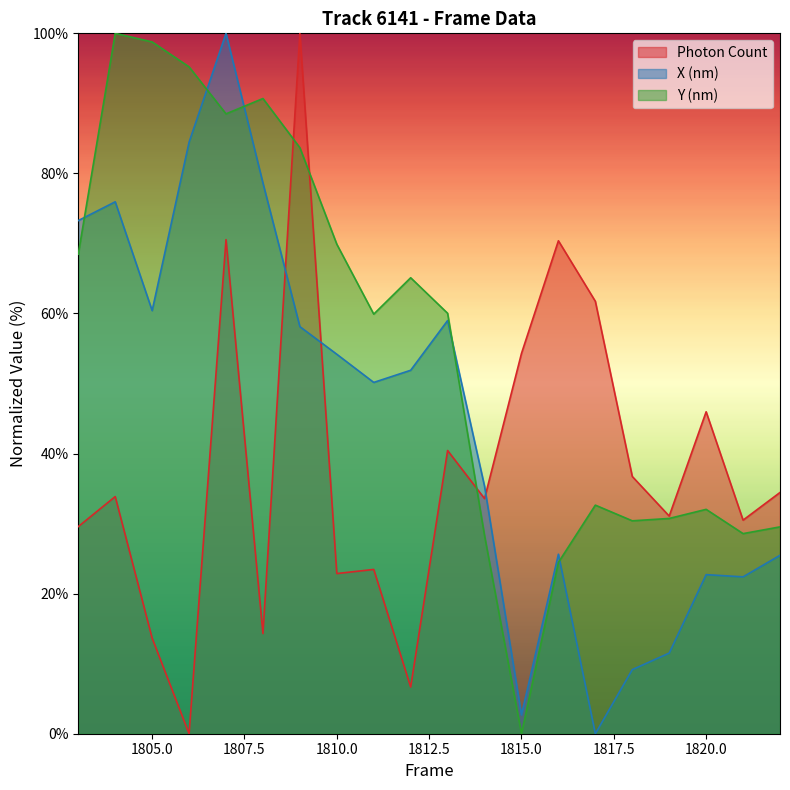

Between 1814 and 1820, which is larger?

1820